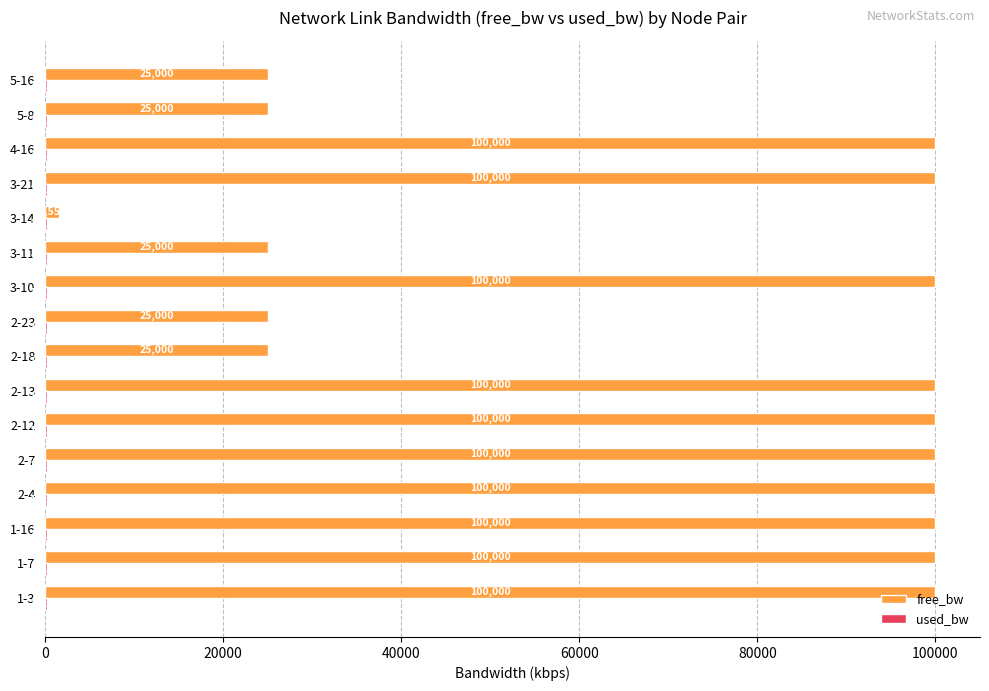

Which series has the largest total across all categories?

free_bw